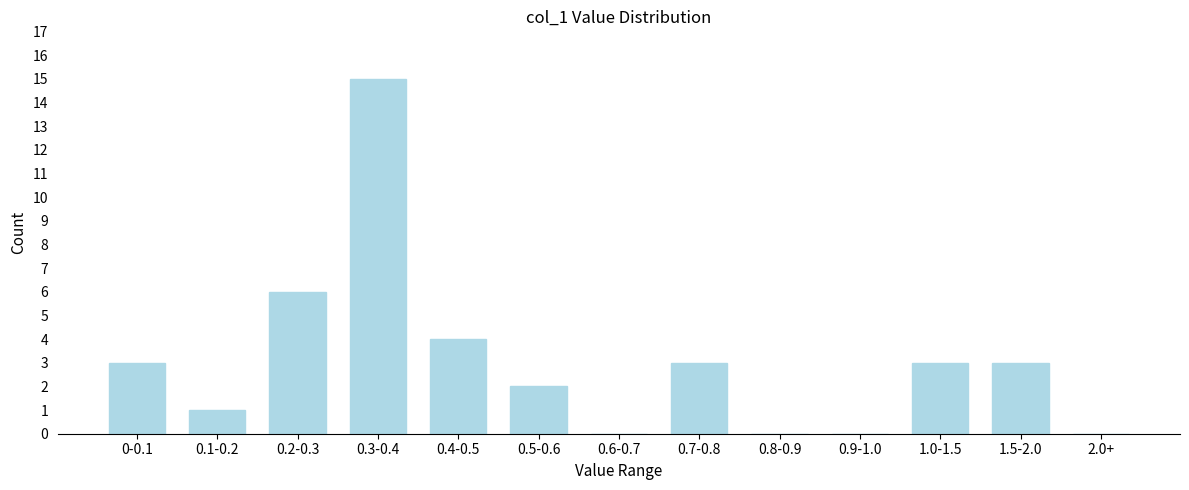

Reading left to right, transcribe all the data shown in this chart.

0-0.1=3	0.1-0.2=1	0.2-0.3=6	0.3-0.4=15	0.4-0.5=4	0.5-0.6=2	0.6-0.7=0	0.7-0.8=3	0.8-0.9=0	0.9-1.0=0	1.0-1.5=3	1.5-2.0=3	2.0+=0